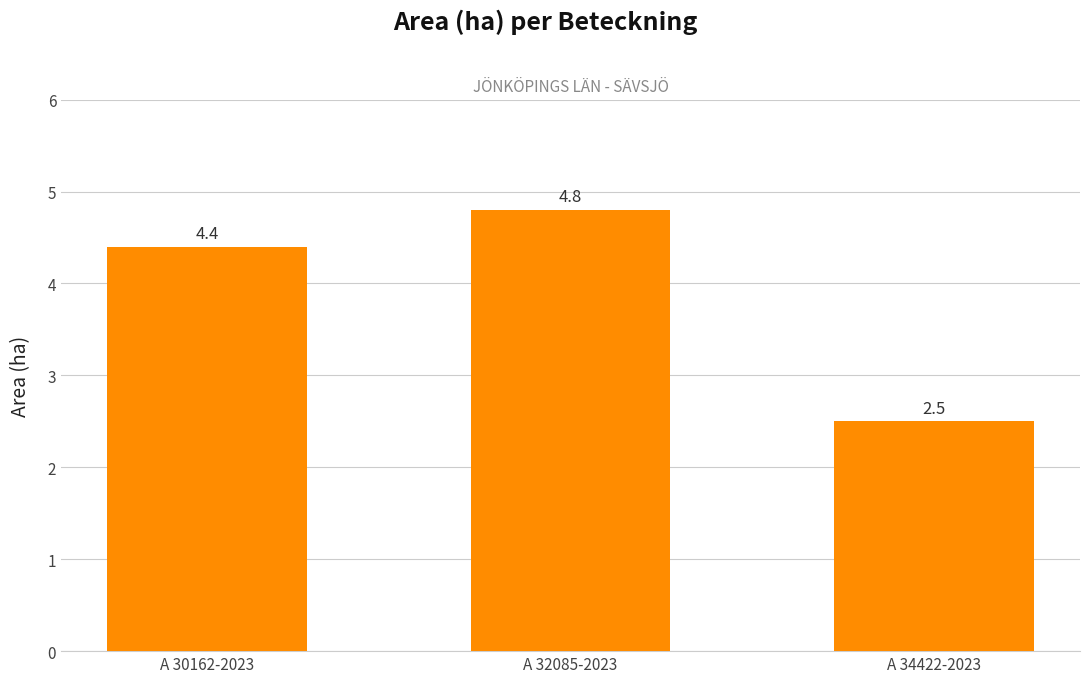

Reading left to right, extract all data points from this chart.

4.4	4.8	2.5